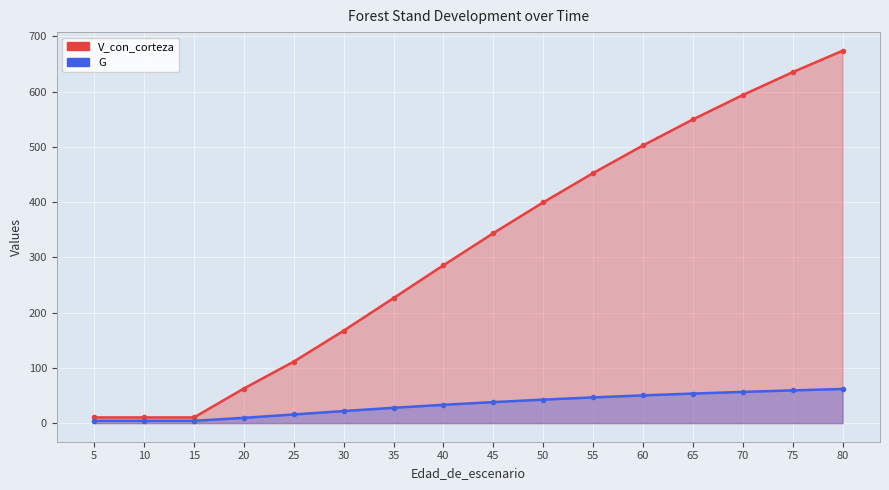

Which series has the largest total across all categories?

V_con_corteza